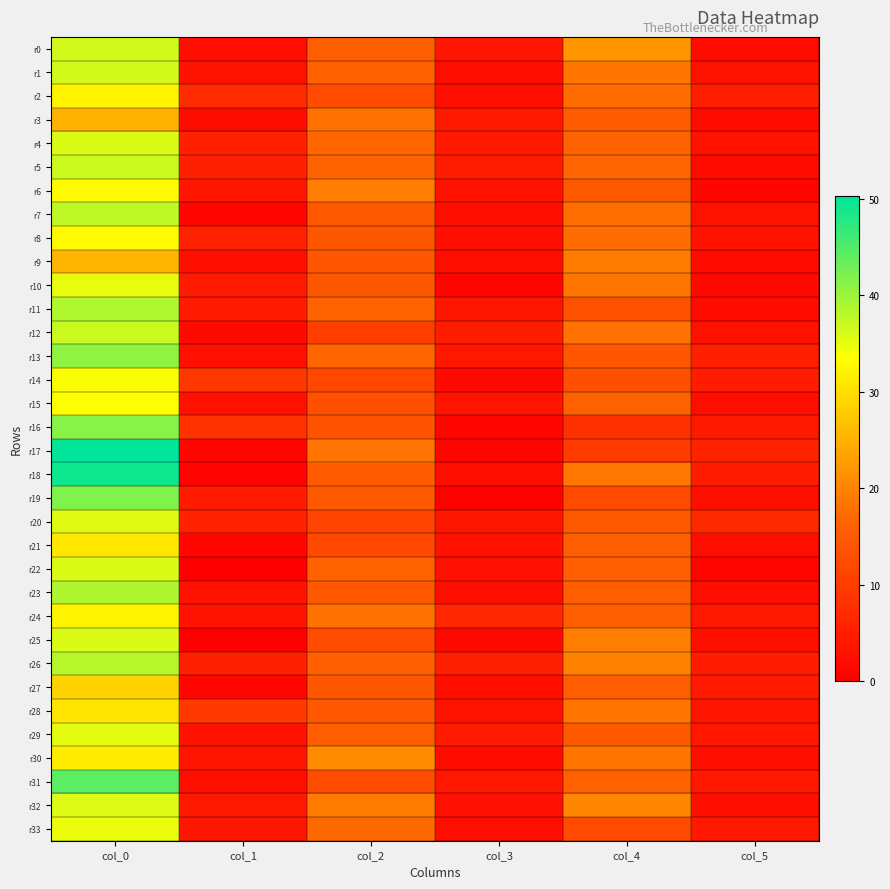

Reading left to right, transcribe all the data shown in this chart.

r0: col_0=36.5	col_1=2.3	col_2=15.5	col_3=3.8	col_4=22.0	col_5=2.1
r1: col_0=36.5	col_1=2.9	col_2=16.0	col_3=2.5	col_4=18.5	col_5=3.2
r2: col_0=32.2	col_1=7.1	col_2=12.2	col_3=2.6	col_4=17.5	col_5=5.2
r3: col_0=25.0	col_1=2.1	col_2=18.0	col_3=4.1	col_4=15.0	col_5=1.9
r4: col_0=35.8	col_1=5.4	col_2=16.7	col_3=4.2	col_4=16.2	col_5=3.3
r5: col_0=37.0	col_1=5.4	col_2=16.2	col_3=4.9	col_4=16.7	col_5=1.9
r6: col_0=33.0	col_1=3.6	col_2=19.2	col_3=3.1	col_4=14.7	col_5=1.2
r7: col_0=37.8	col_1=1.3	col_2=14.8	col_3=2.5	col_4=17.8	col_5=3.0
r8: col_0=33.0	col_1=5.6	col_2=14.2	col_3=2.6	col_4=17.5	col_5=3.2
r9: col_0=25.3	col_1=2.6	col_2=14.3	col_3=2.5	col_4=19.0	col_5=1.9
r10: col_0=35.0	col_1=4.6	col_2=14.2	col_3=0.8	col_4=18.5	col_5=1.7
r11: col_0=38.8	col_1=4.3	col_2=16.2	col_3=3.7	col_4=13.5	col_5=2.1
r12: col_0=37.0	col_1=1.7	col_2=10.3	col_3=5.0	col_4=18.0	col_5=2.9
r13: col_0=40.8	col_1=2.7	col_2=16.6	col_3=3.9	col_4=14.2	col_5=5.0
r14: col_0=33.8	col_1=9.3	col_2=11.8	col_3=1.8	col_4=13.0	col_5=4.6
r15: col_0=33.5	col_1=2.9	col_2=13.3	col_3=3.4	col_4=16.0	col_5=2.5
r16: col_0=41.2	col_1=8.3	col_2=13.8	col_3=1.1	col_4=8.0	col_5=4.1
r17: col_0=50.2	col_1=1.3	col_2=18.2	col_3=1.1	col_4=9.8	col_5=5.9
r18: col_0=49.2	col_1=0.8	col_2=15.0	col_3=2.5	col_4=18.7	col_5=4.7
r19: col_0=41.8	col_1=4.4	col_2=14.7	col_3=0.5	col_4=12.3	col_5=2.6
r20: col_0=35.5	col_1=5.5	col_2=11.0	col_3=3.7	col_4=14.8	col_5=6.9
r21: col_0=31.0	col_1=1.2	col_2=12.0	col_3=3.2	col_4=15.5	col_5=2.3
r22: col_0=36.0	col_1=0.0	col_2=16.2	col_3=2.7	col_4=15.7	col_5=0.9
r23: col_0=38.8	col_1=3.1	col_2=14.5	col_3=2.5	col_4=15.5	col_5=2.2
r24: col_0=32.3	col_1=3.3	col_2=18.0	col_3=6.4	col_4=15.7	col_5=3.9
r25: col_0=36.0	col_1=0.0	col_2=12.5	col_3=1.8	col_4=19.3	col_5=2.6
r26: col_0=38.2	col_1=5.4	col_2=15.8	col_3=5.4	col_4=19.8	col_5=4.7
r27: col_0=28.7	col_1=1.2	col_2=14.2	col_3=2.5	col_4=15.3	col_5=4.5
r28: col_0=30.8	col_1=9.4	col_2=14.5	col_3=2.9	col_4=18.5	col_5=3.4
r29: col_0=35.2	col_1=2.9	col_2=15.5	col_3=4.3	col_4=14.8	col_5=3.9
r30: col_0=31.5	col_1=3.4	col_2=21.0	col_3=1.9	col_4=18.5	col_5=2.6
r31: col_0=44.2	col_1=2.5	col_2=12.8	col_3=3.9	col_4=16.0	col_5=3.9
r32: col_0=35.7	col_1=4.0	col_2=19.0	col_3=2.8	col_4=20.2	col_5=2.6
r33: col_0=34.8	col_1=3.7	col_2=17.2	col_3=2.3	col_4=12.3	col_5=4.2